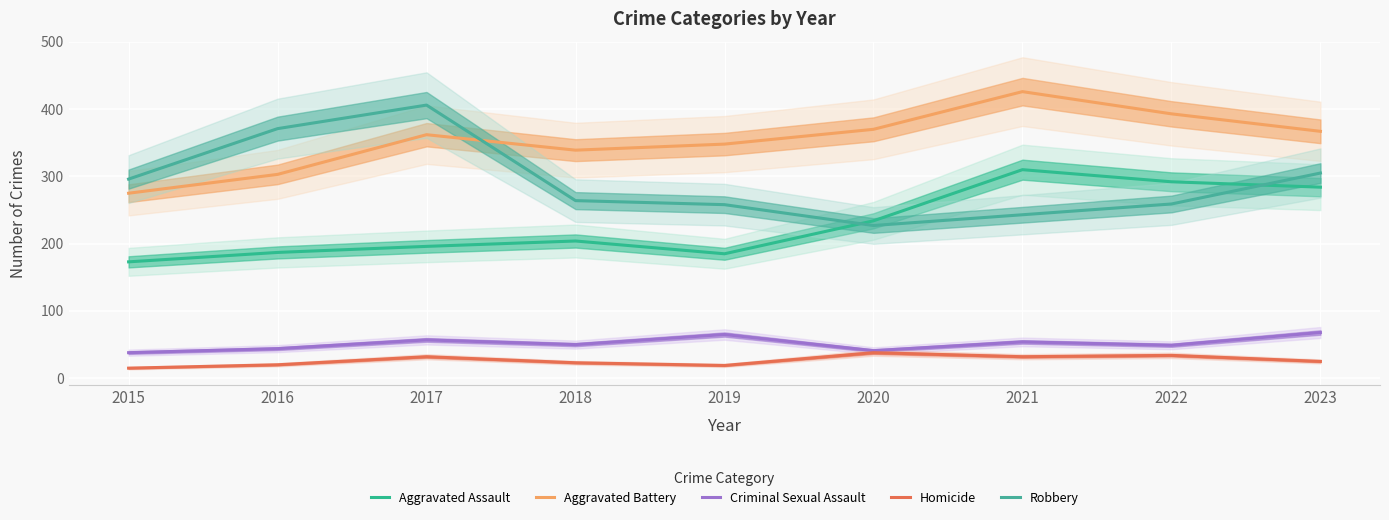

In Criminal Sexual Assault, how many points are lower than both neighbors (excluding endpoints)?

3